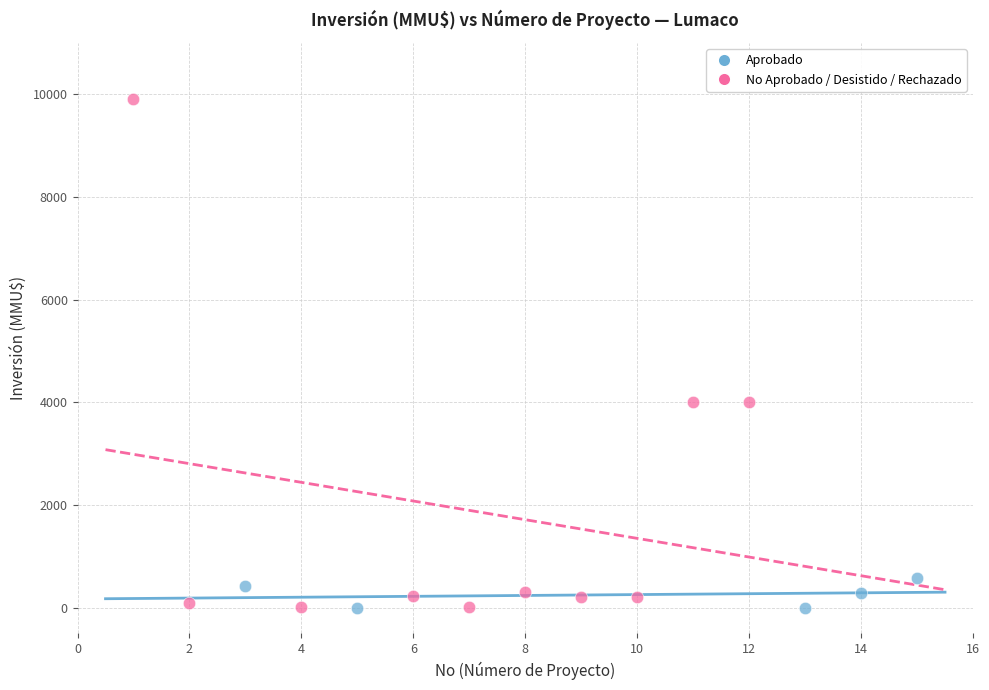

Which series has the largest Y range (max minus min)?

No Aprobado / Desistido / Rechazado